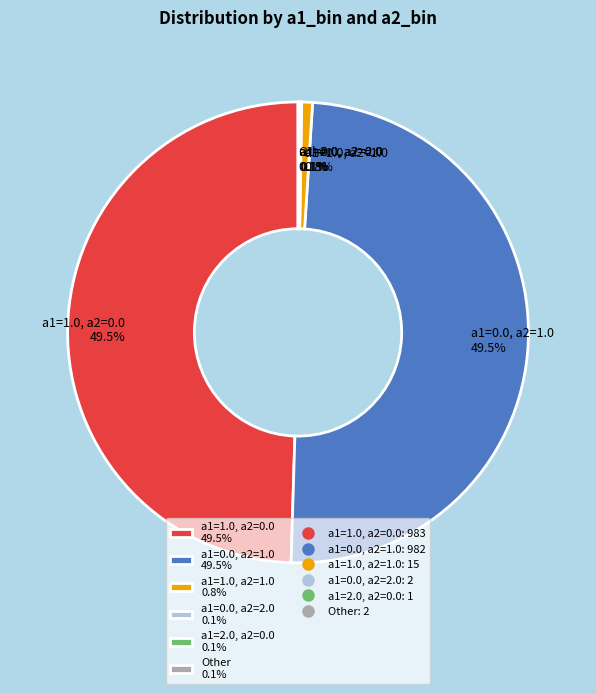

What percentage is NOT represented by a1=0.0, a2=1.0 49.5%?

50.5%